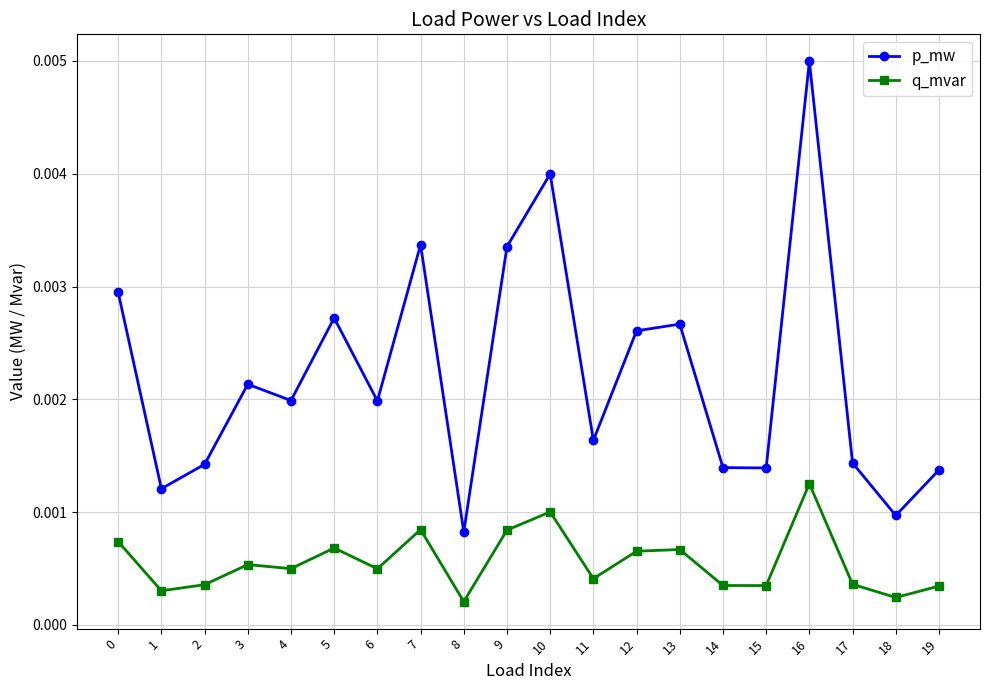

At which category is the sum across all series the highest?

16